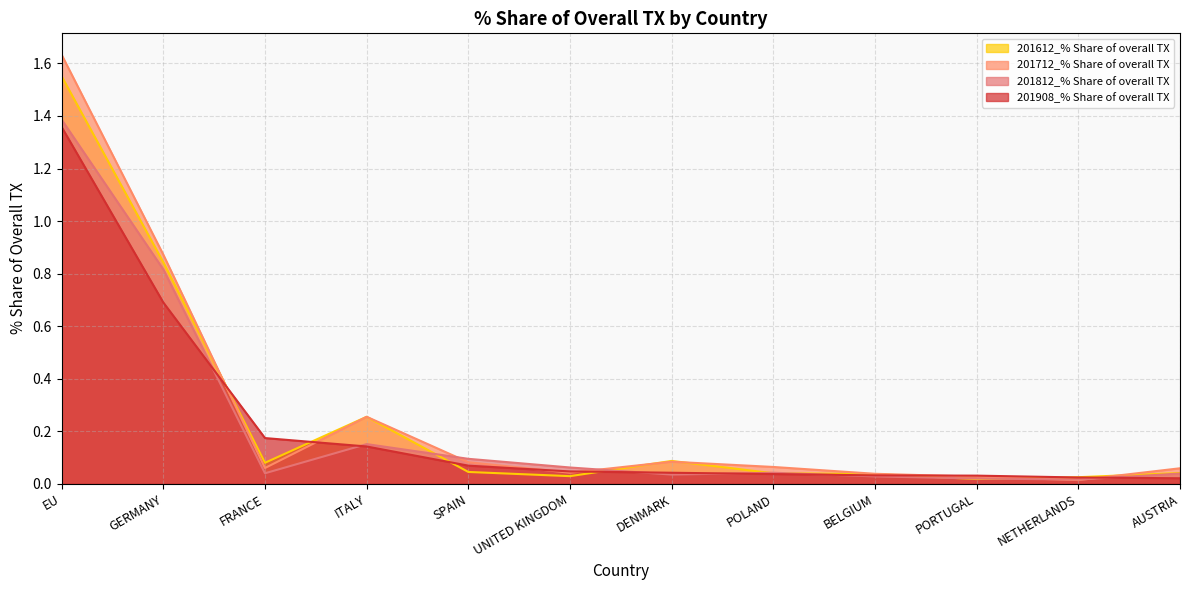

What is the sum of all 201812_% Share of overall TX values?

2.7